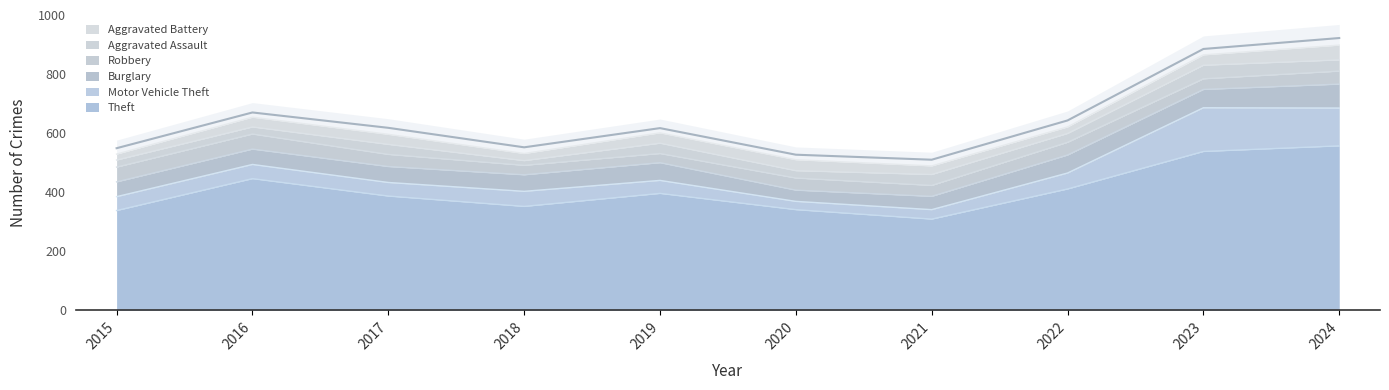

Rank the series at 2021 from lowest to highest value.

Aggravated Battery, Motor Vehicle Theft, Robbery, Aggravated Assault, Burglary, Theft